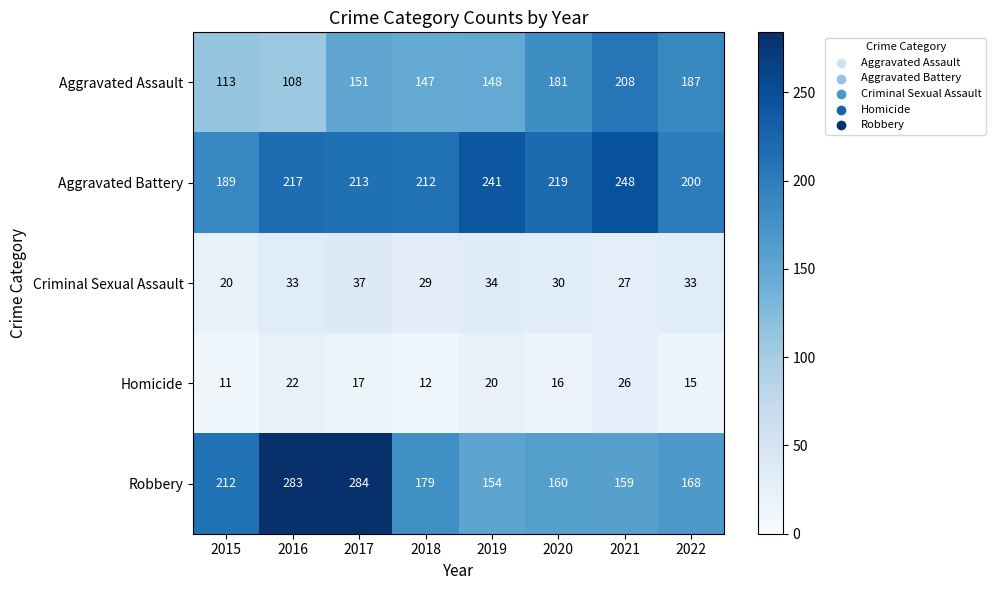

What is the sum of the Robbery values at 2016 and 2018?

462